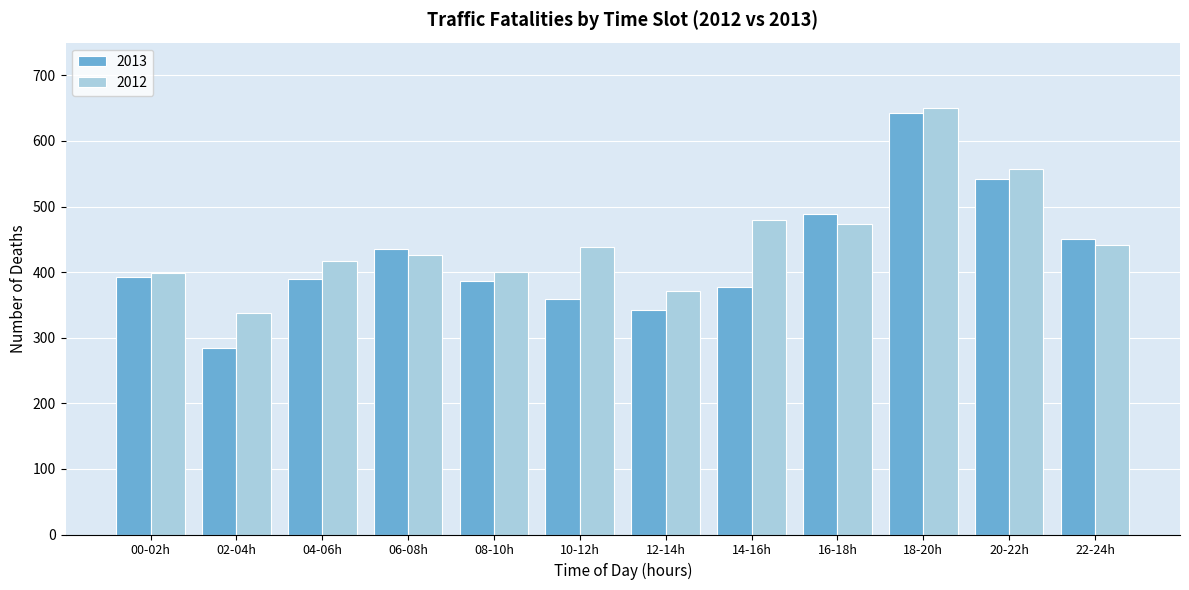

What is the difference between the maximum and minimum values in the 2013 series?

359